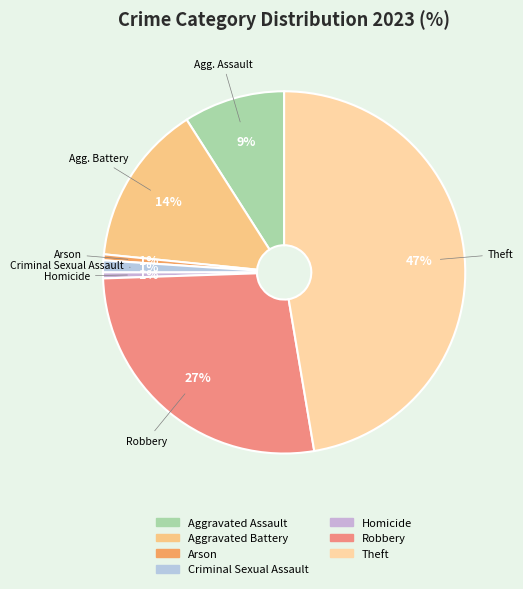

Which slice is the smallest?

Arson